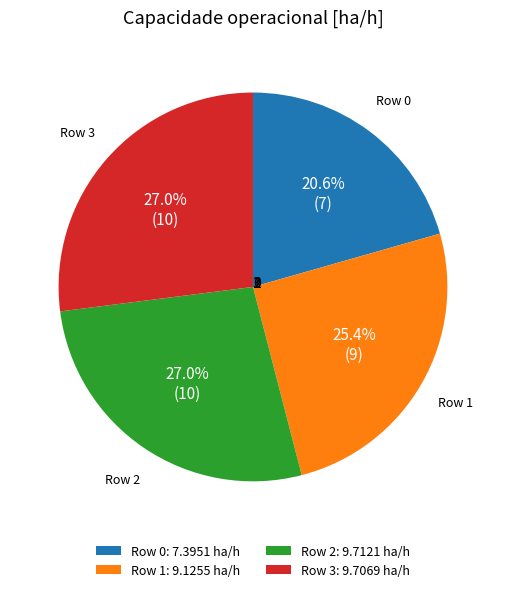

Does any single category account for the majority?

No